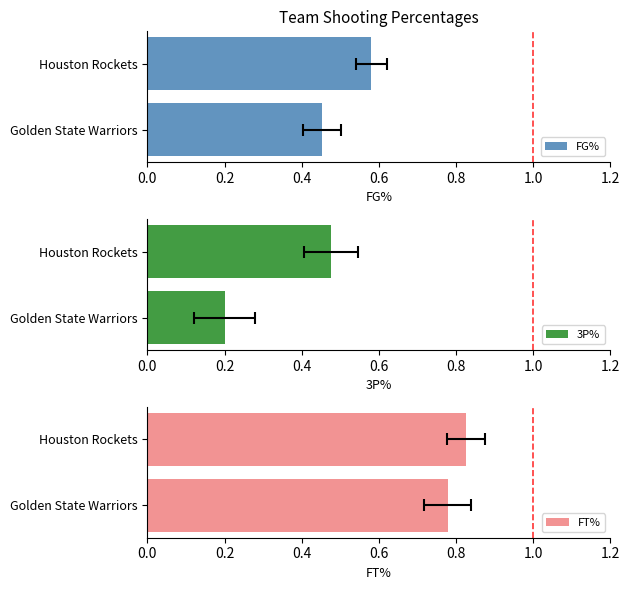

Count the number of data series in this chart.

3